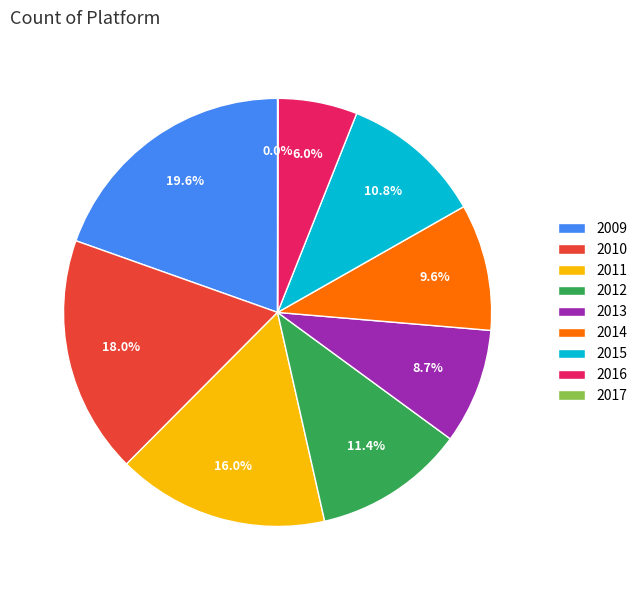

To the nearest percent, what percentage of the pie is 2013?

9%